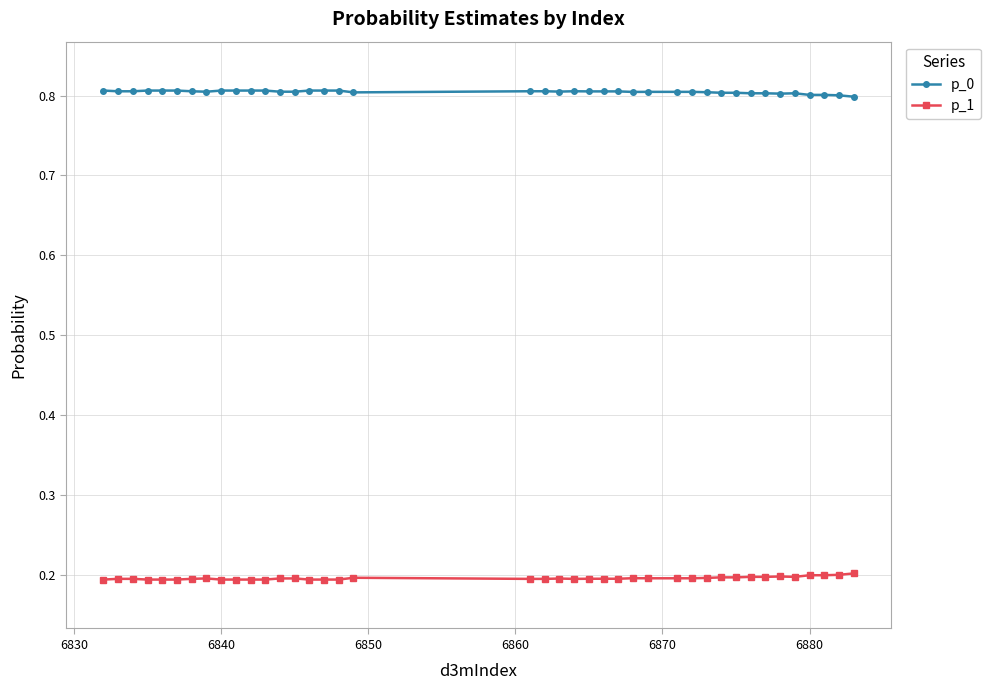

True or false: p_0 has more than 0 interior local peaks.

True